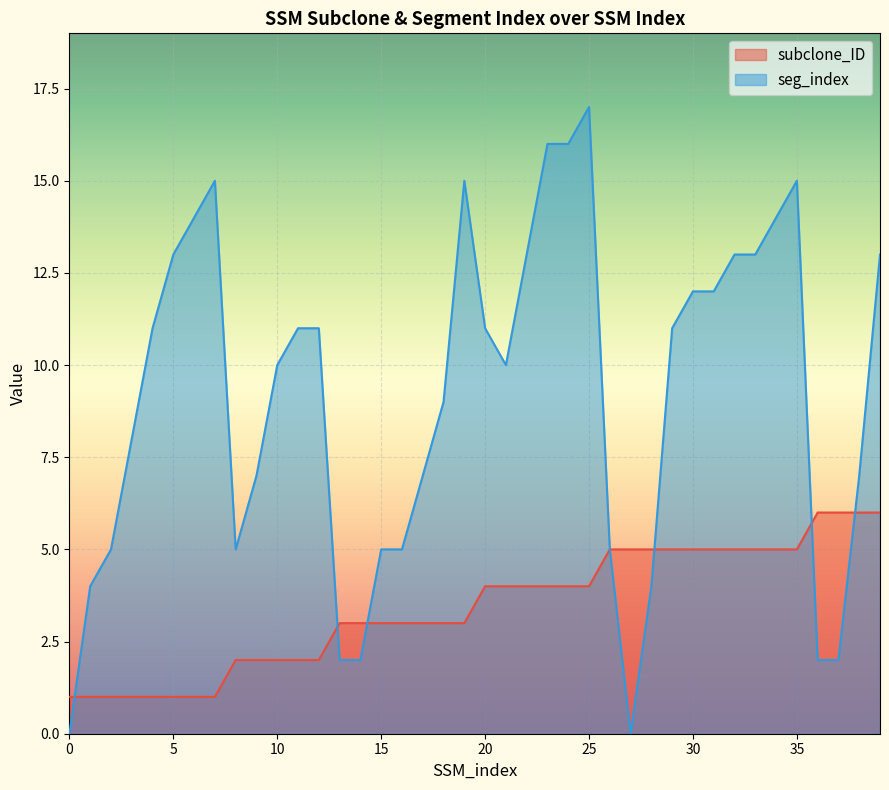

What is the value of the subclone_ID point at the 3rd from the left?

1